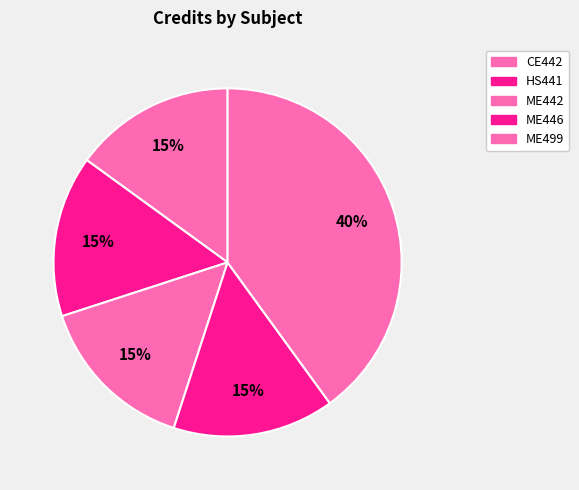

To the nearest percent, what is the average slice percentage?

20%